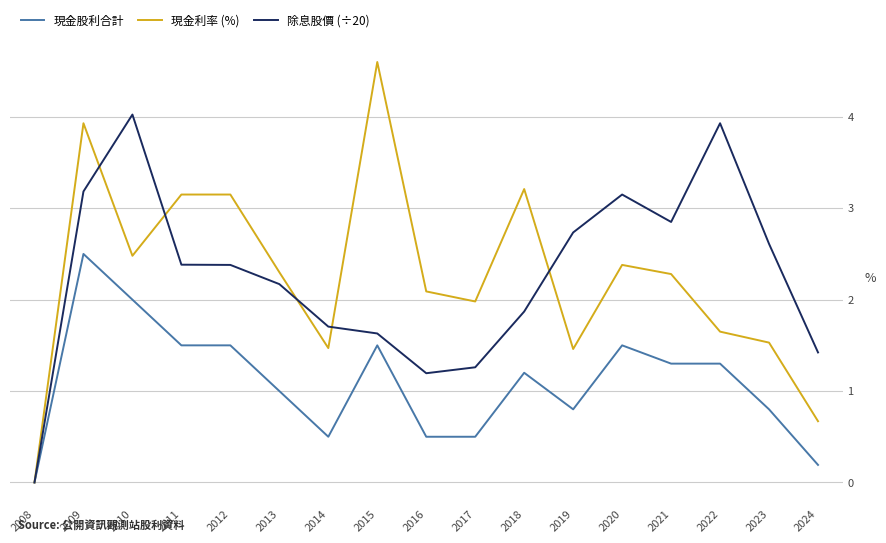

At which label is 除息股價 (÷20) closest to 2?

2018